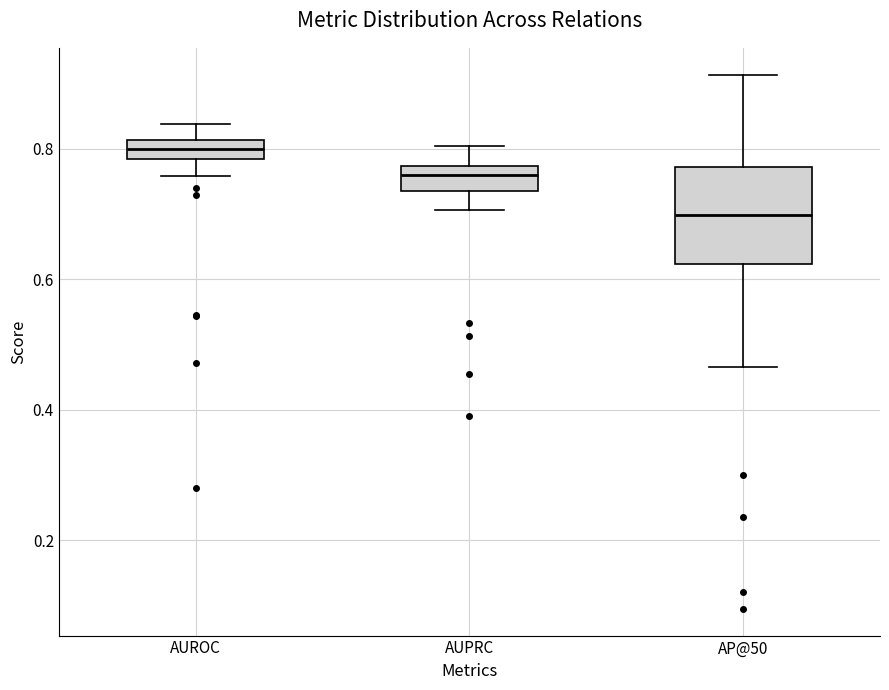

Where does the median line of the box for AUROC sit on the y-axis? The values are not printed on the chart, so give them approximately, as read against the axis.

0.80